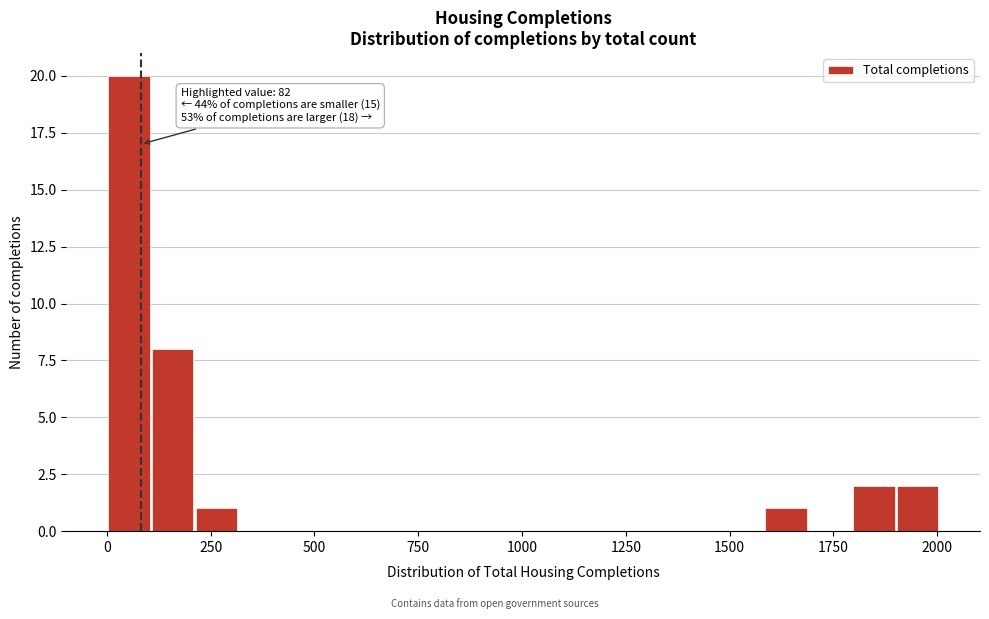

Read against the x-axis, roughly where is the centre of the tallest bar?

50